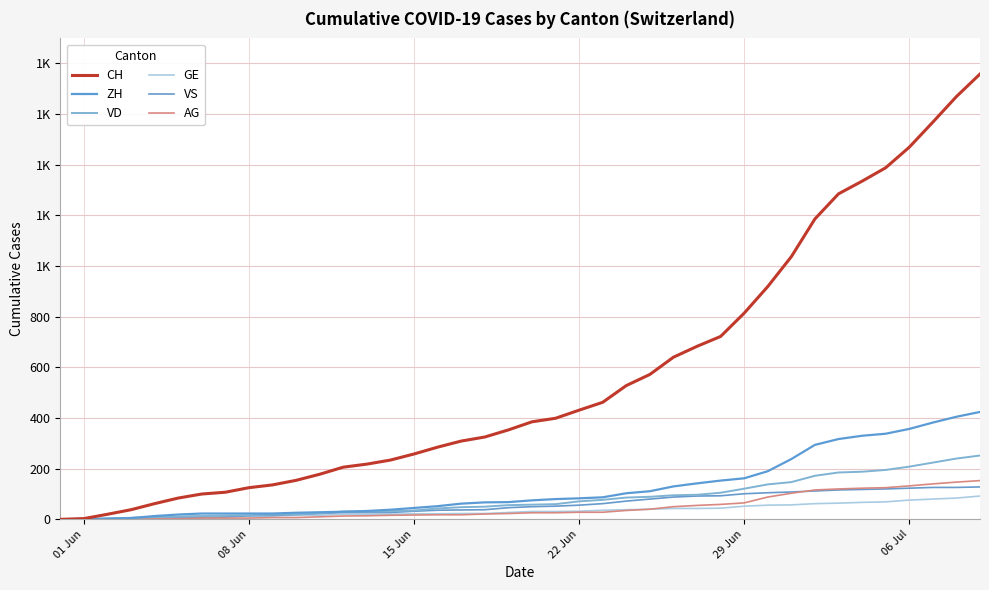

Does the chart display data point markers on the line(s)?

No